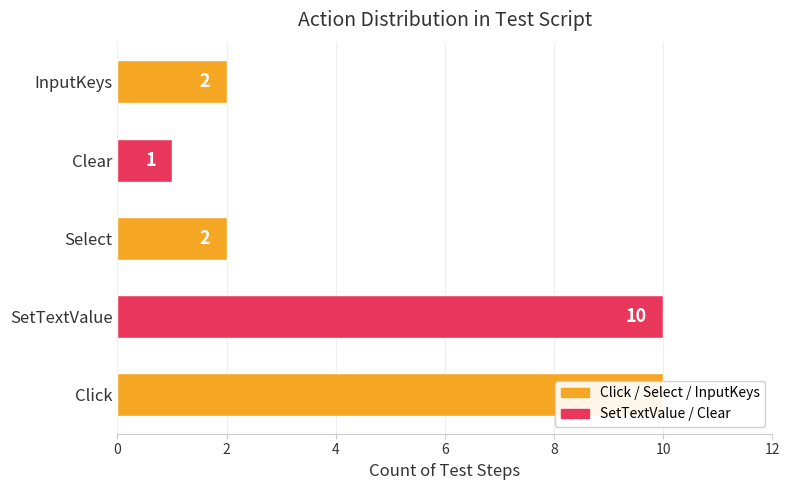

What is the sum of all values?

25